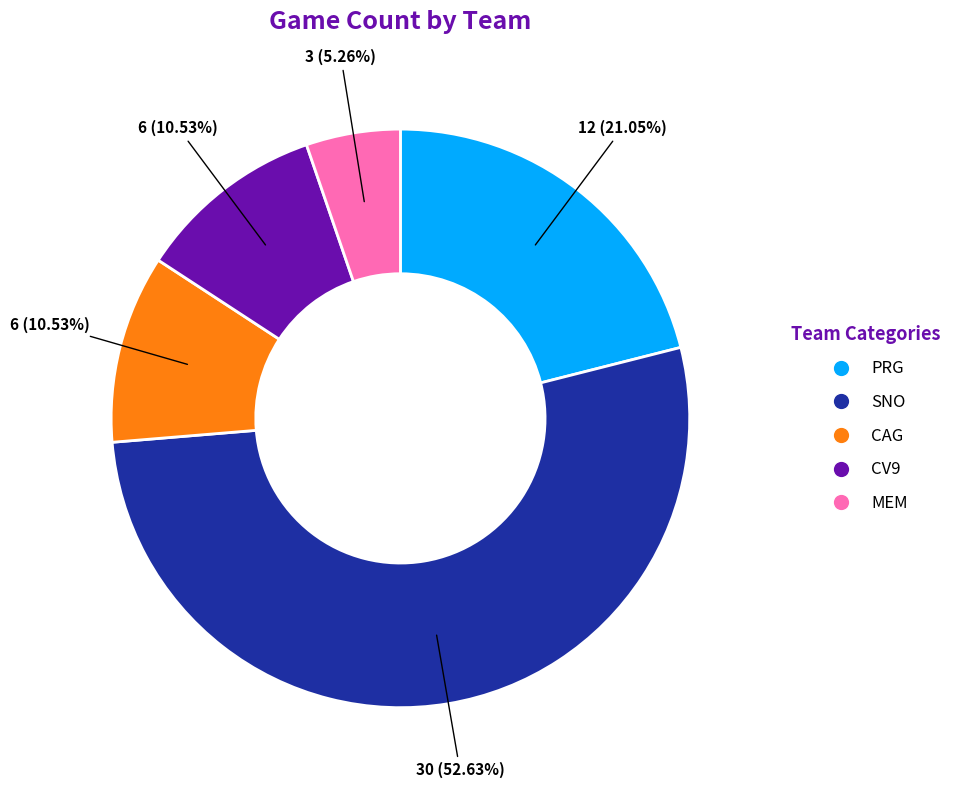

Count the number of slices in the pie.

5